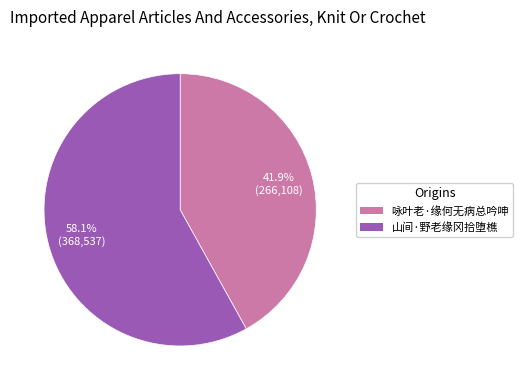

Approximately how many times larger is the value at 咏叶老·缘何无病总吟呻 compared to 山间·野老缘冈拾堕樵?

0.7